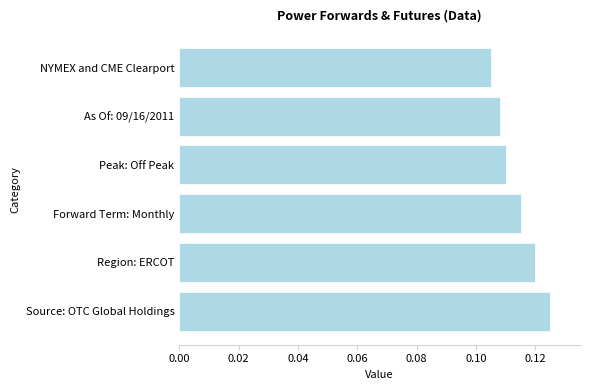

At which label is the value closest to 0?

NYMEX and CME Clearport